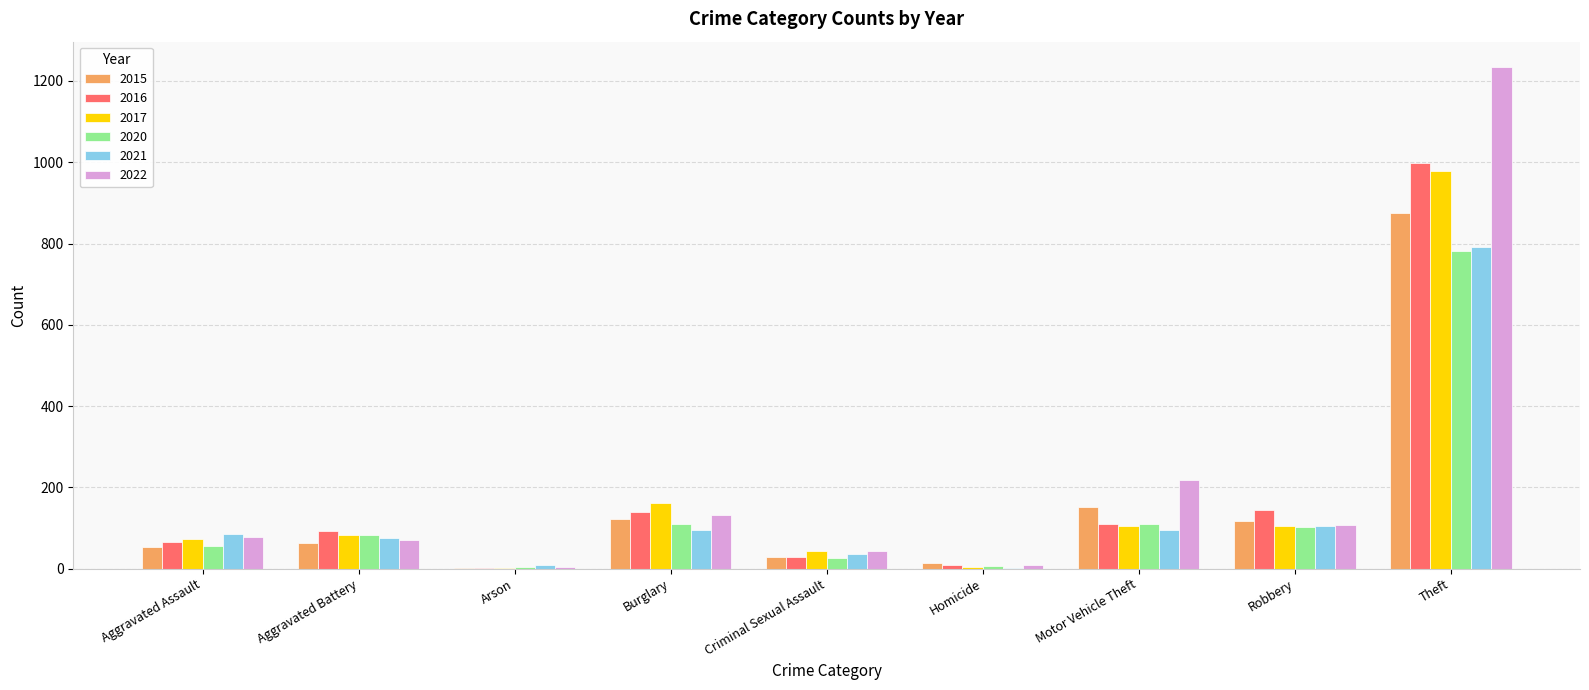

Which series has the largest total across all categories?

2022